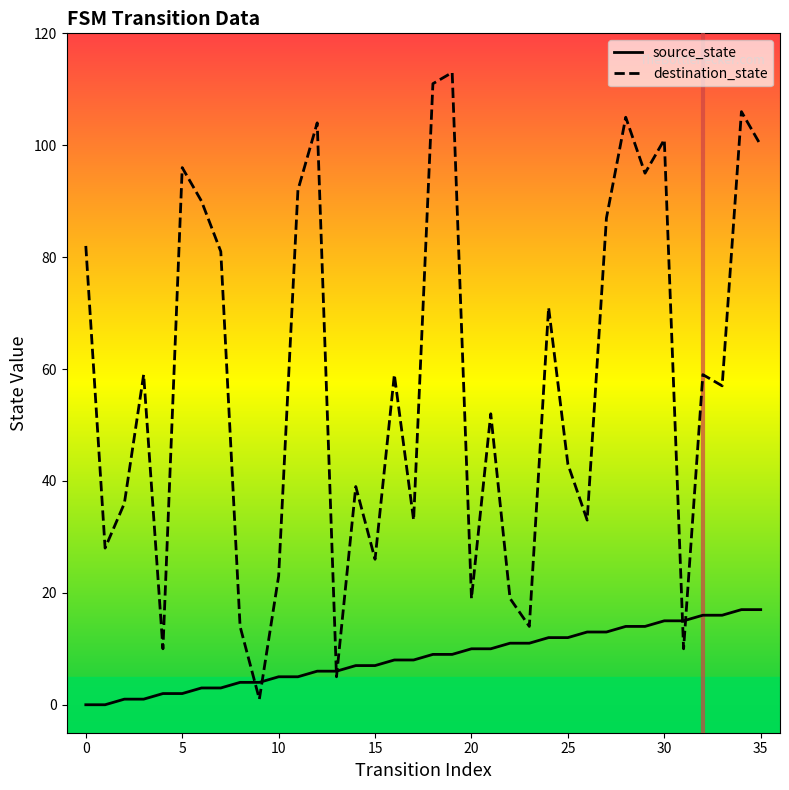

Rank the series by their average value, from lowest to highest.

source_state, destination_state